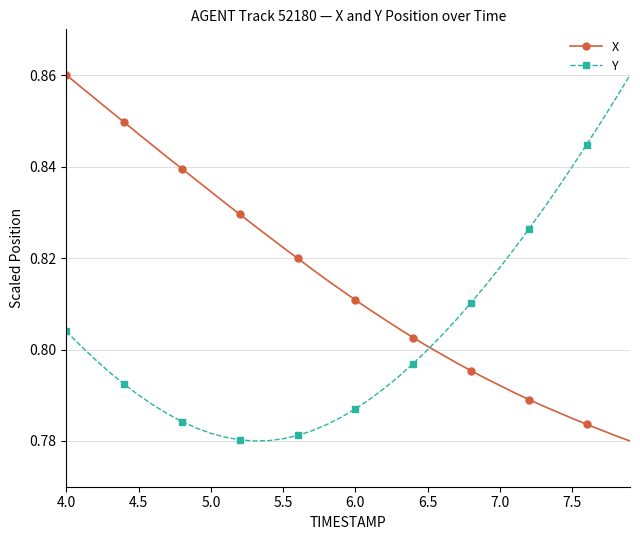

List the series in order of their overall mean, highest first.

X, Y